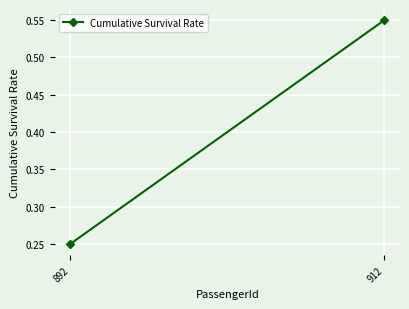

Which has a higher value, 892 or 912?

912